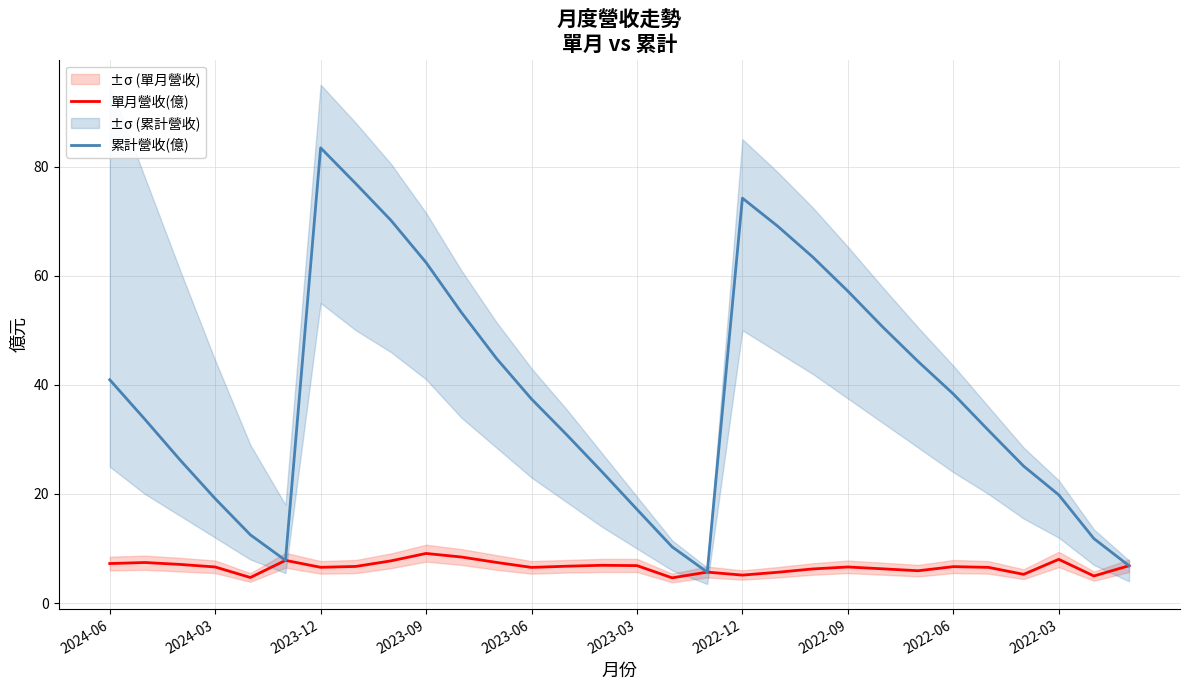

What is the difference between the highest and lowest values at 11?

37.4